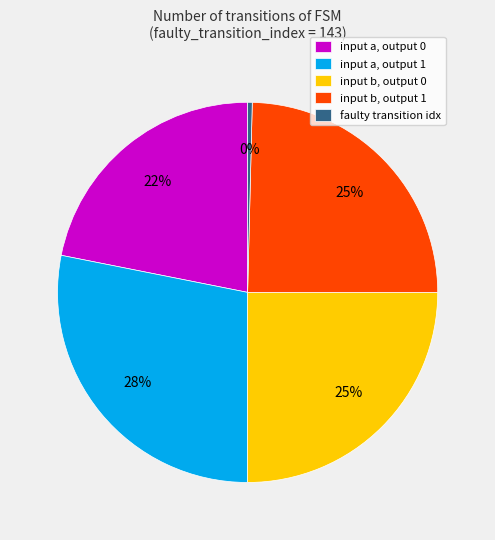

Is it true that input b, output 1 is 14% of the pie?

False